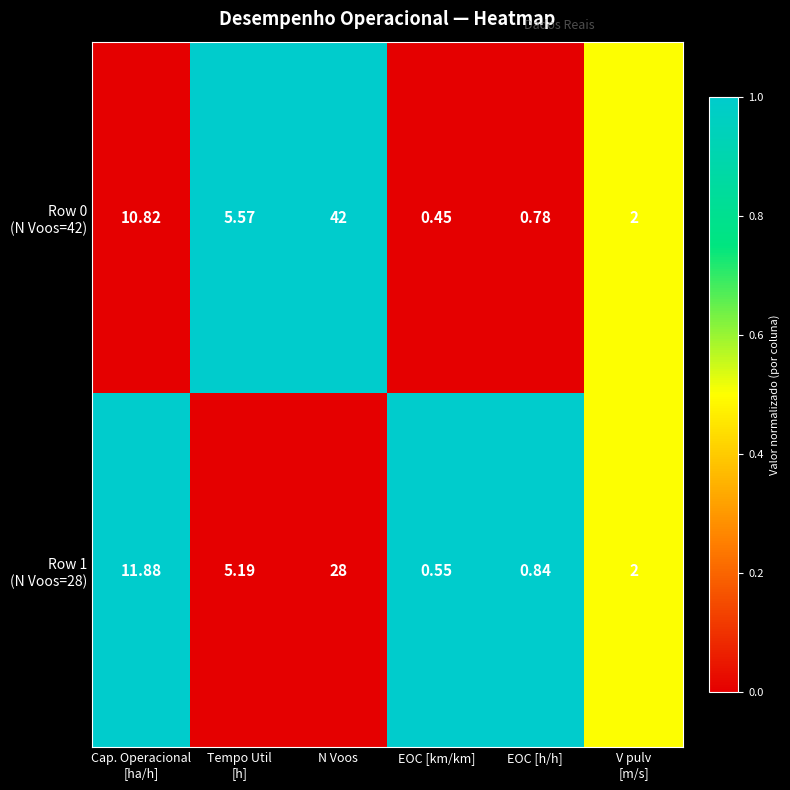

At which category does the chart reach its minimum across all series?

EOC [km/km]